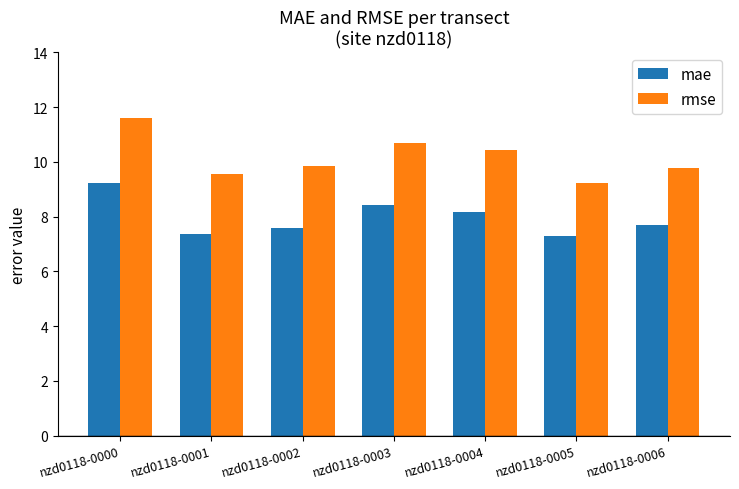

Reading left to right, what are all the values shown in this chart?

mae: 9.2	7.4	7.6	8.4	8.2	7.3	7.7
rmse: 11.6	9.5	9.9	10.7	10.4	9.2	9.8